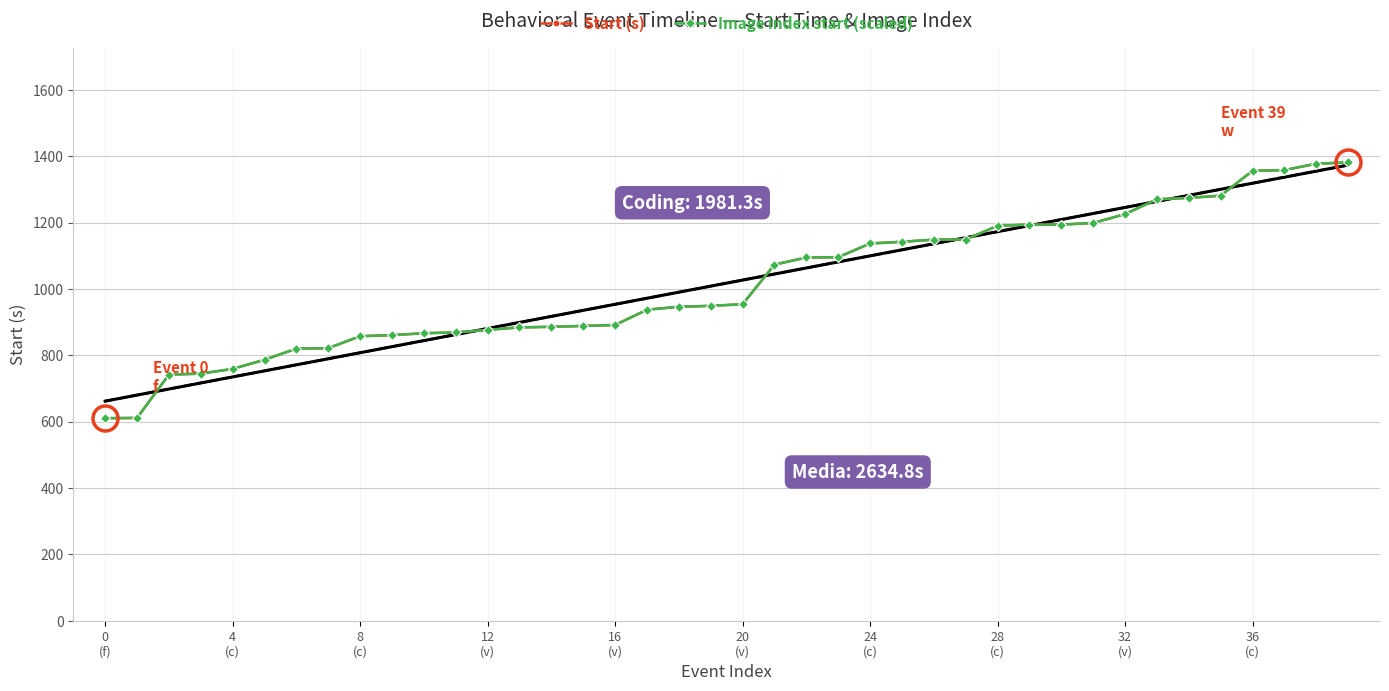

What is the lowest value of the Image index start (scaled) series?

610.3